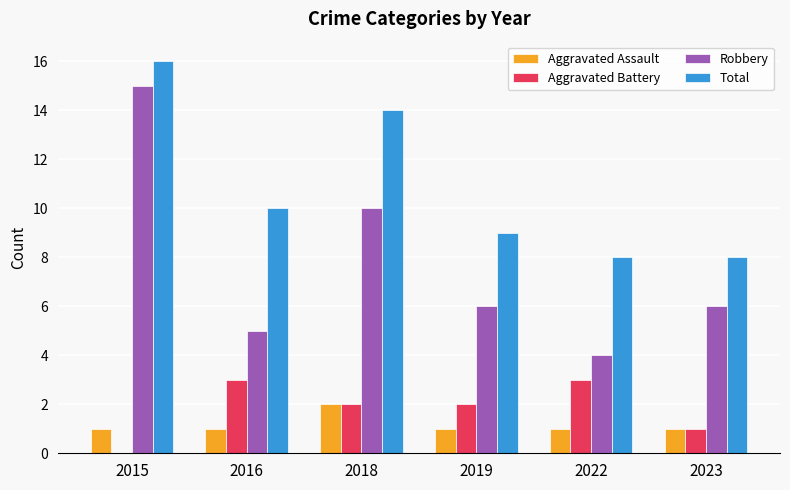

What is the sum of all Robbery values?

46